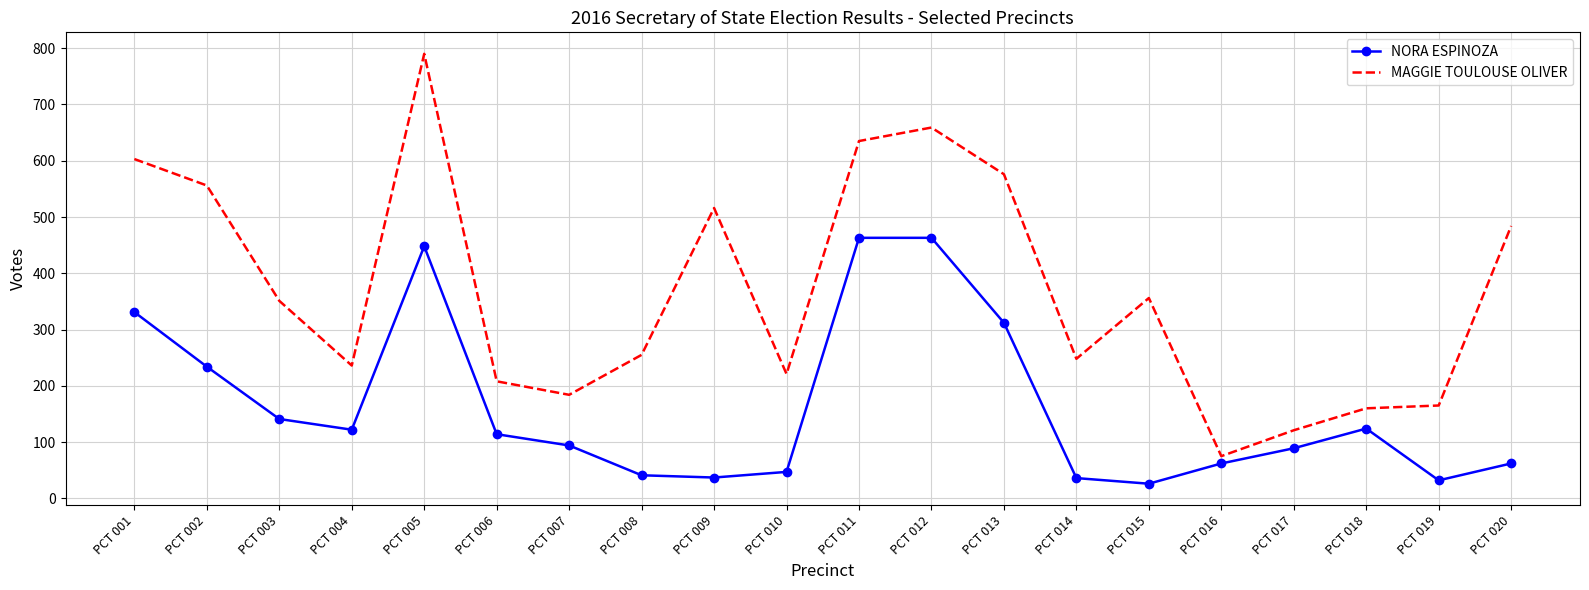

What is the minimum value for NORA ESPINOZA?

26